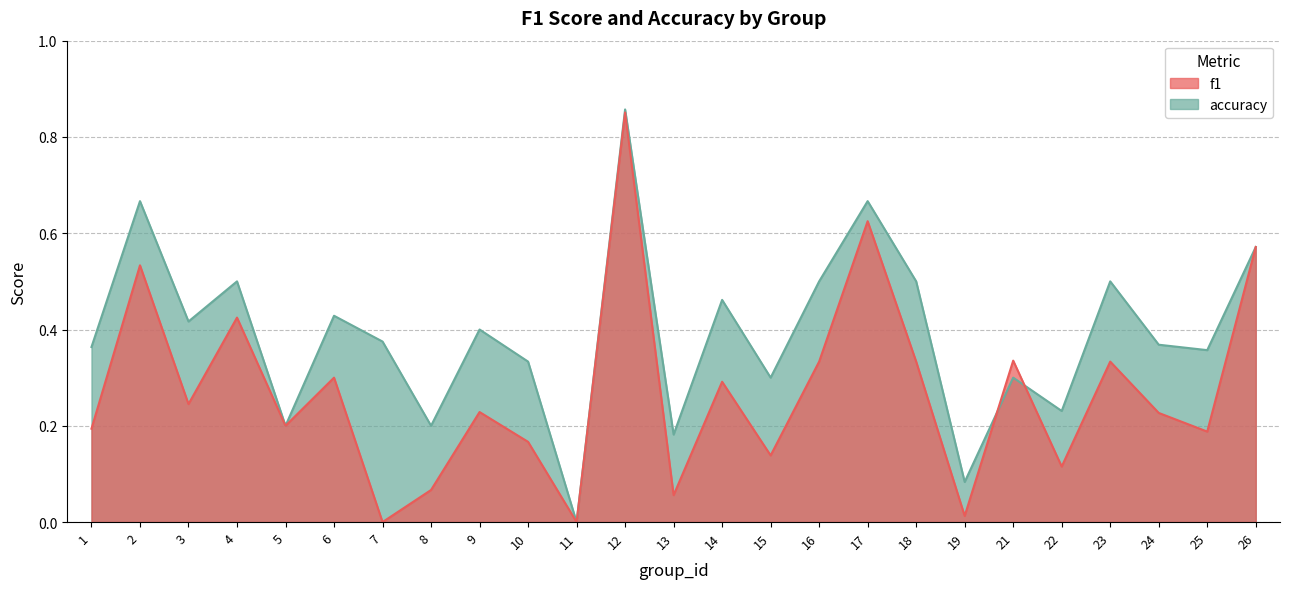

The accuracy series shows 0.9 at 12. True or false?

True